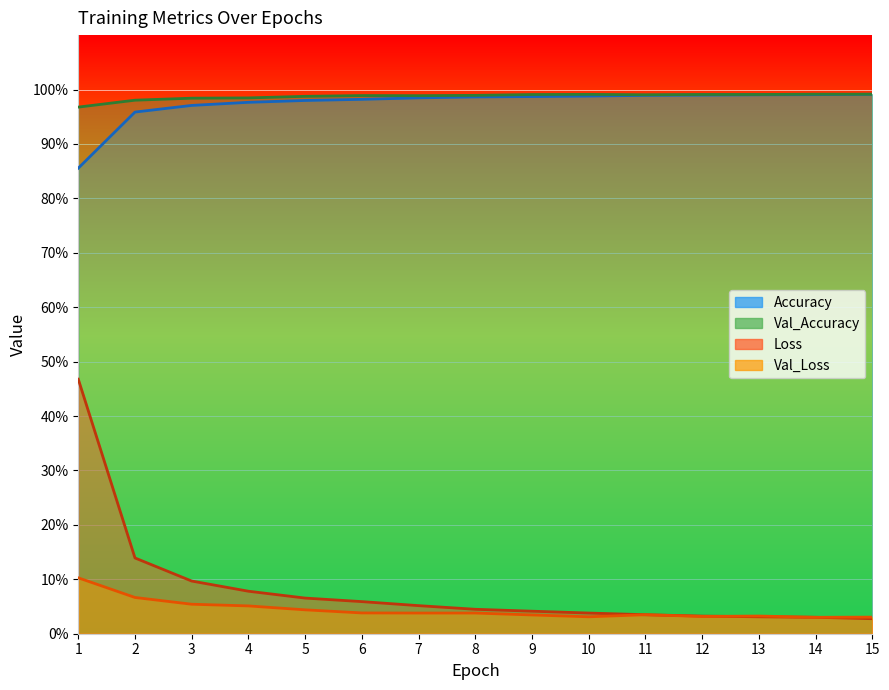

Which series changed the most between 5 and 15?

Loss